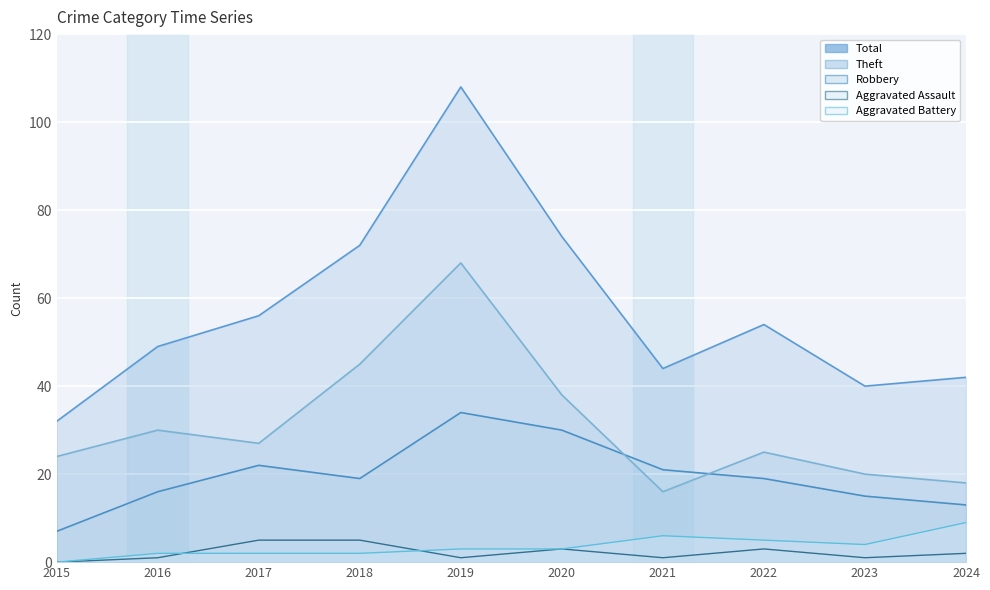

True or false: Theft and Aggravated Assault cross at least once.

False